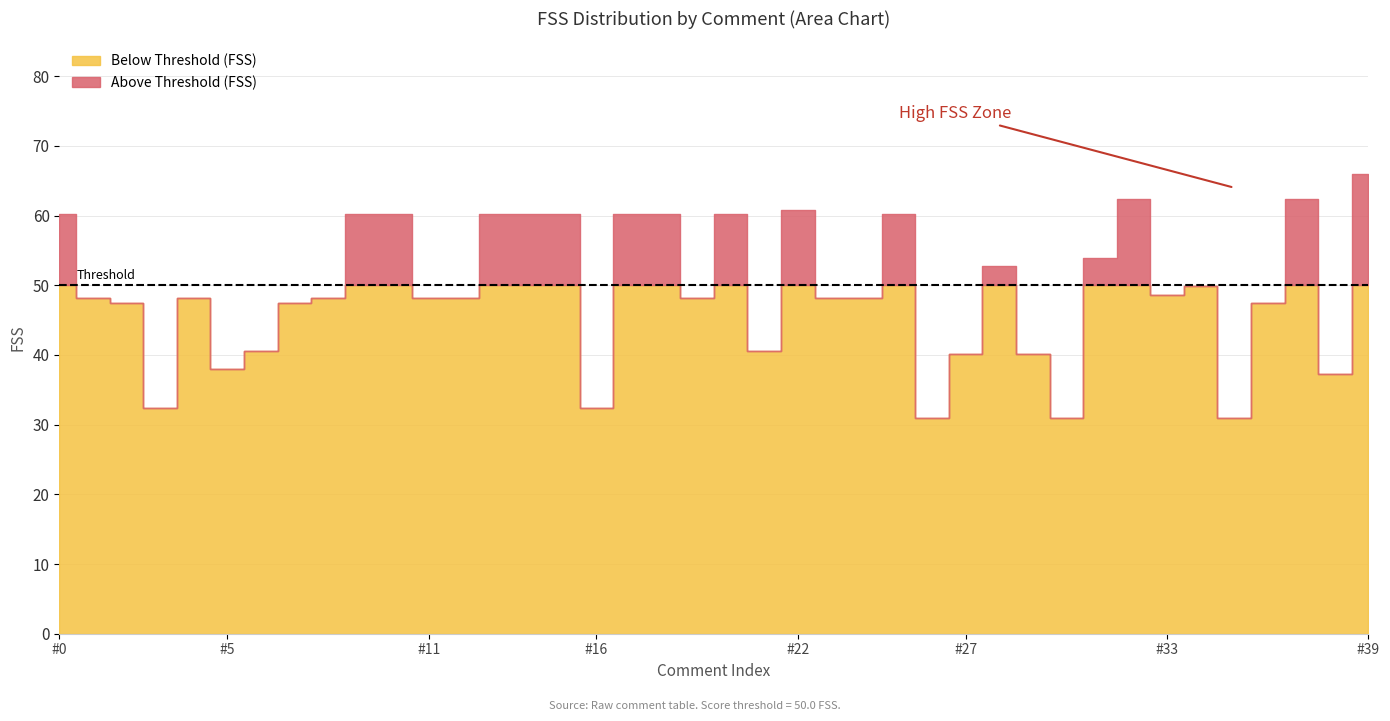

True or false: Below Threshold (FSS) and Above Threshold (FSS) intersect in this chart.

False